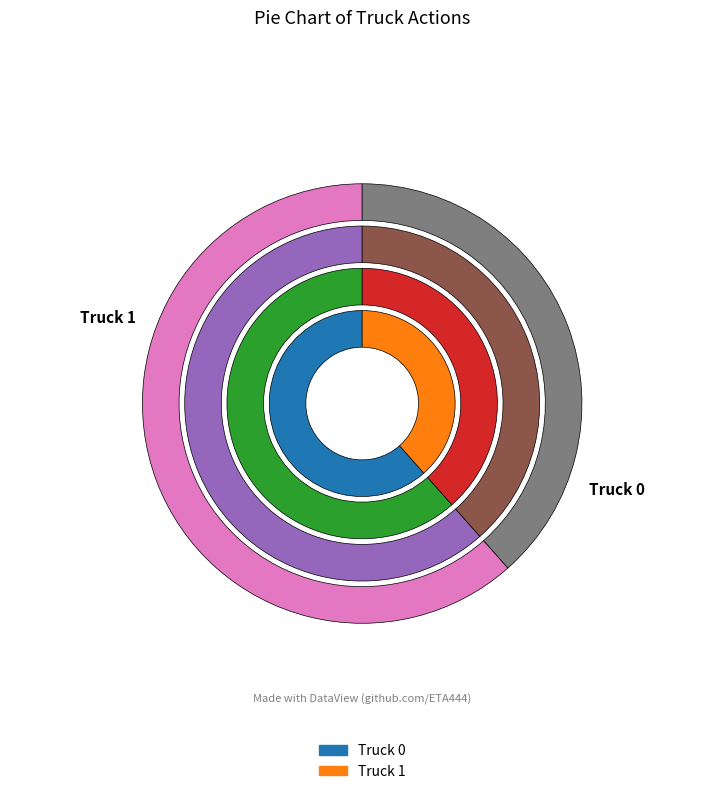

Count the number of slices in the pie.

2